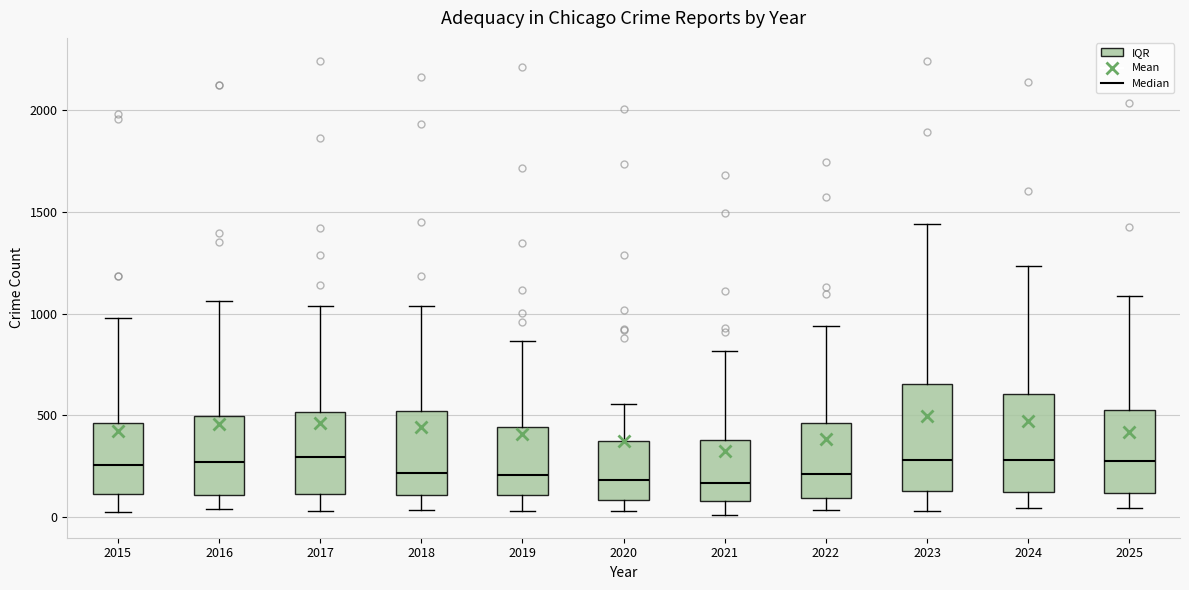

Reading left to right, read every box against the y-axis: the position of its median line, the range the box covers, and the ends of its whiskers. The values are not printed on the chart, so give them approximately, as read against the axis.

2015: median 250, box 100 to 450, whiskers 50 to 1000
2016: median 250, box 100 to 500, whiskers 50 to 1050
2017: median 300, box 100 to 500, whiskers 50 to 1050
2018: median 200, box 100 to 500, whiskers 50 to 1050
2019: median 200, box 100 to 450, whiskers 50 to 850
2020: median 200, box 100 to 400, whiskers 50 to 550
2021: median 150, box 100 to 400, whiskers 0 to 800
2022: median 200, box 100 to 450, whiskers 50 to 950
2023: median 300, box 150 to 650, whiskers 50 to 1450
2024: median 300, box 100 to 600, whiskers 50 to 1250
2025: median 300, box 100 to 550, whiskers 50 to 1100